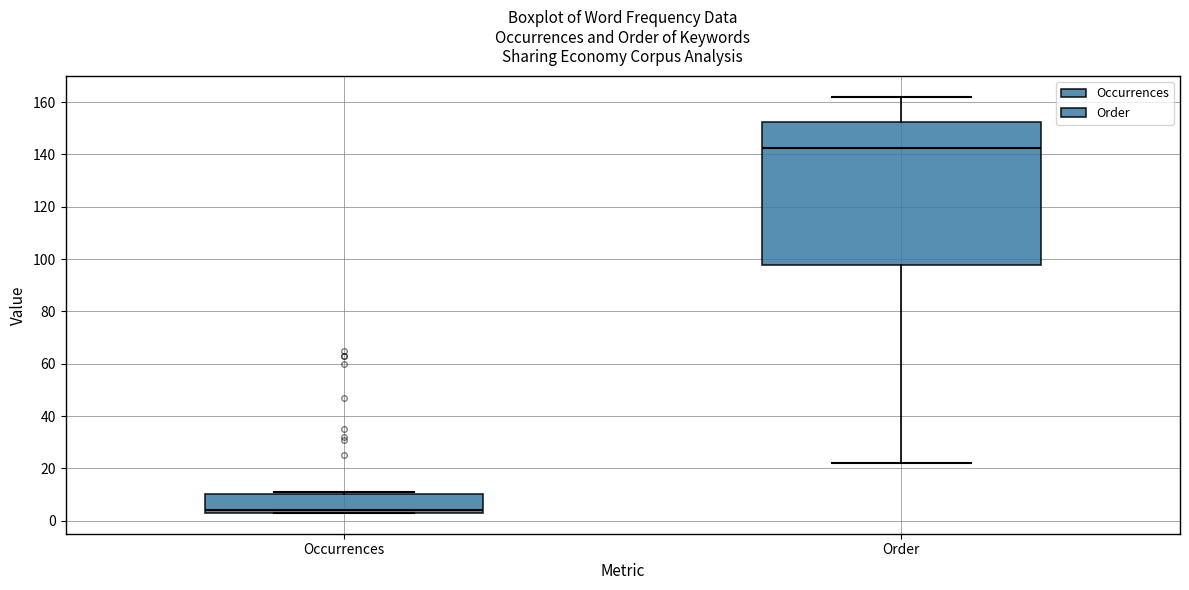

Reading left to right, transcribe this box plot: for each box, give where its median line is, the range the box spans, and where its two whiskers end, as read against the y-axis. The values are not printed on the chart, so give them approximately, as read against the axis.

Occurrences: median 4 (just above the box's lower edge), box 4 to 10, whiskers 4 to 12
Order: median 142, box 98 to 152, whiskers 22 to 162